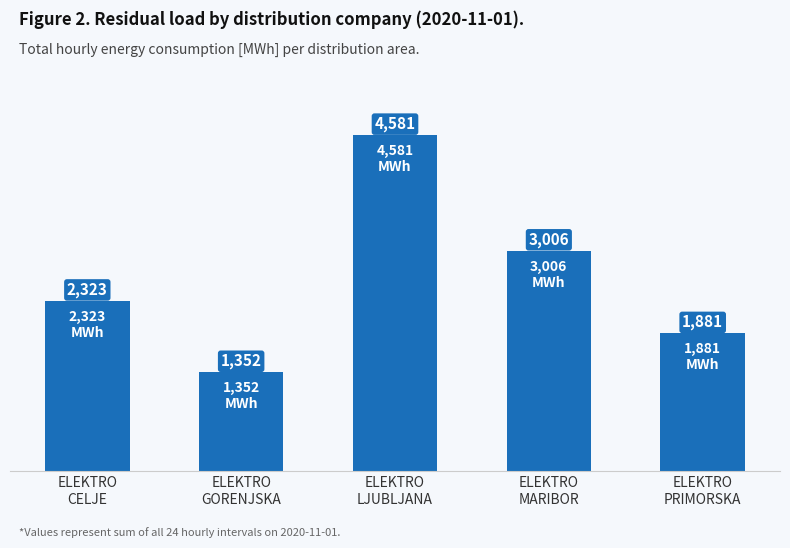

Where is the data nearest to the value 2966?

ELEKTRO
MARIBOR